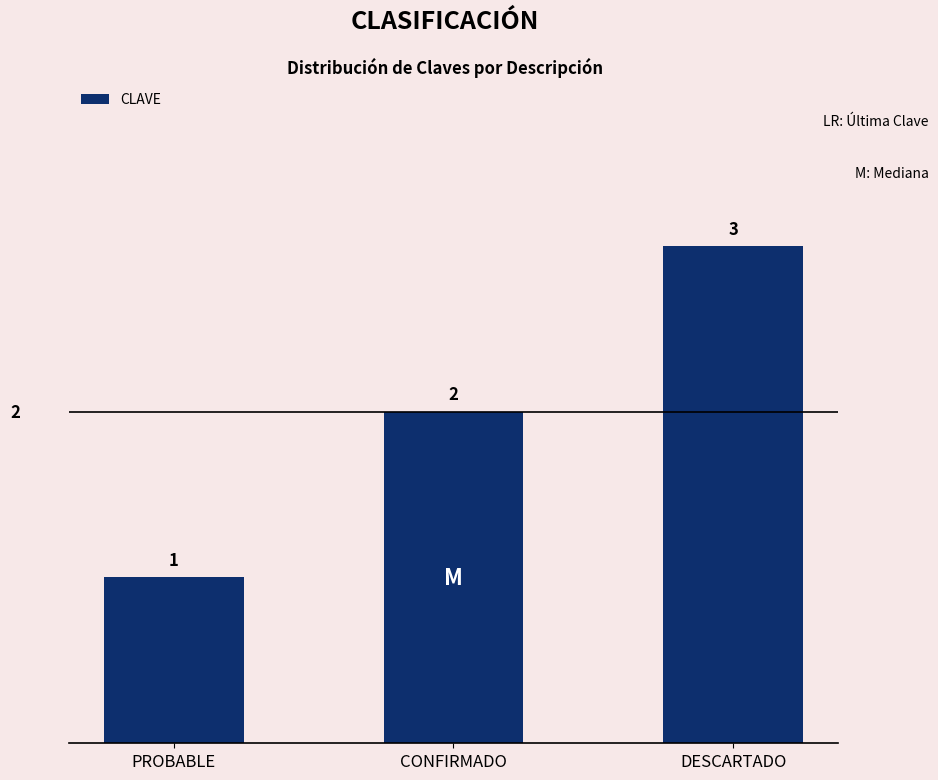

What position from the left is DESCARTADO?

3